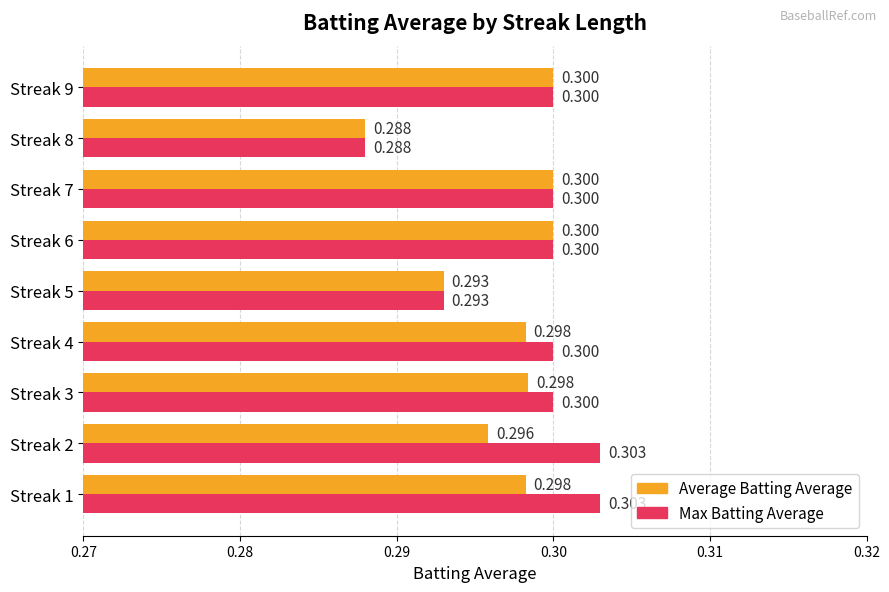

Rank the series by their average value, from lowest to highest.

Average Batting Average, Max Batting Average